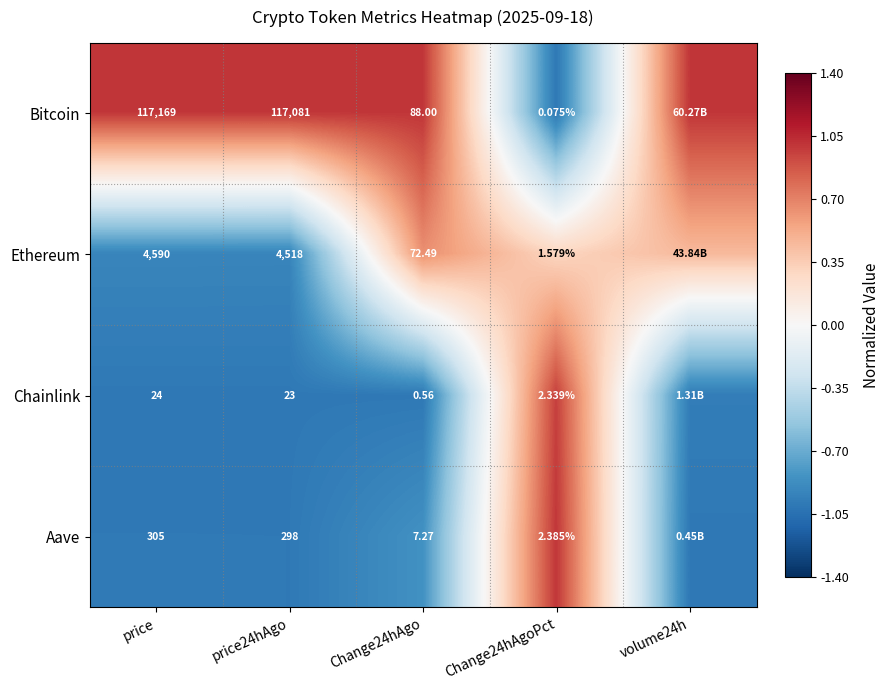

At how many categories does at least one series exceed 0?

5